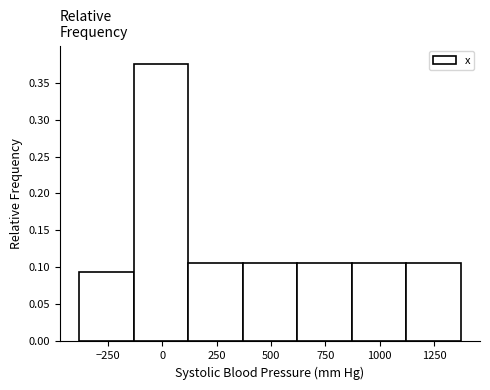

Reading left to right, transcribe this chart: for each bar, give the range it covers on the x-axis and its height. Neither the bar edges nor the heights are printed on the chart, so give them approximately, as read against the axes.

-400 to -150: 0.095
-150 to 100: 0.375
100 to 350: 0.105
350 to 600: 0.105
600 to 850: 0.105
850 to 1100: 0.105
1100 to 1350: 0.105